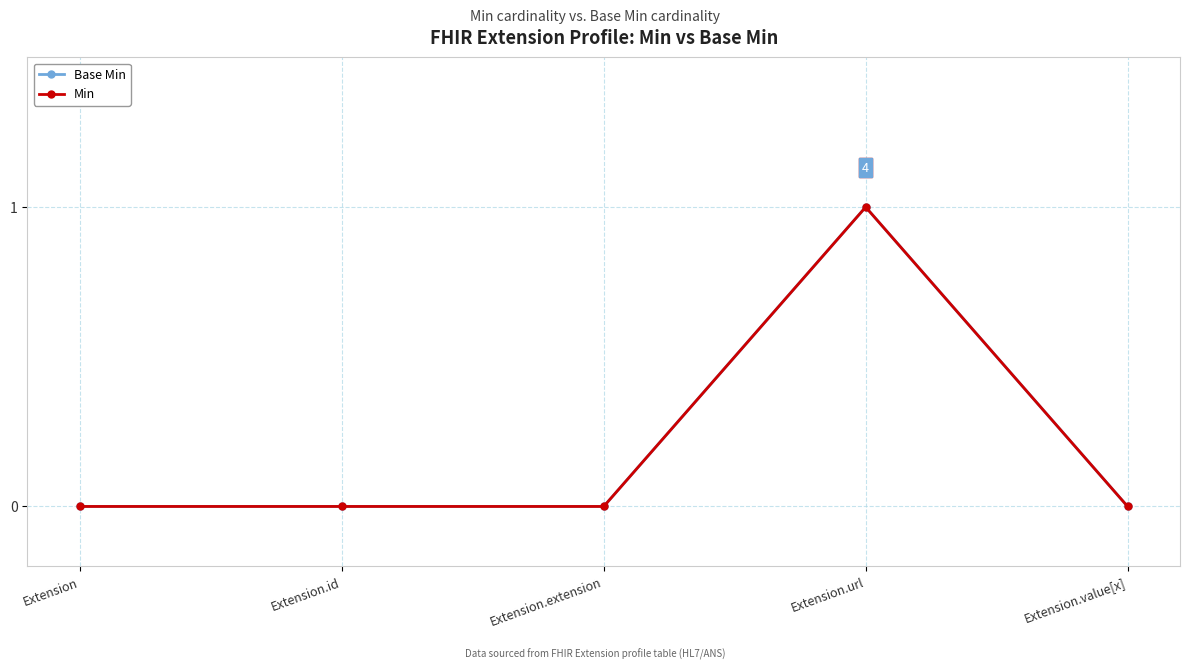

How many lines are shown in the chart?

2